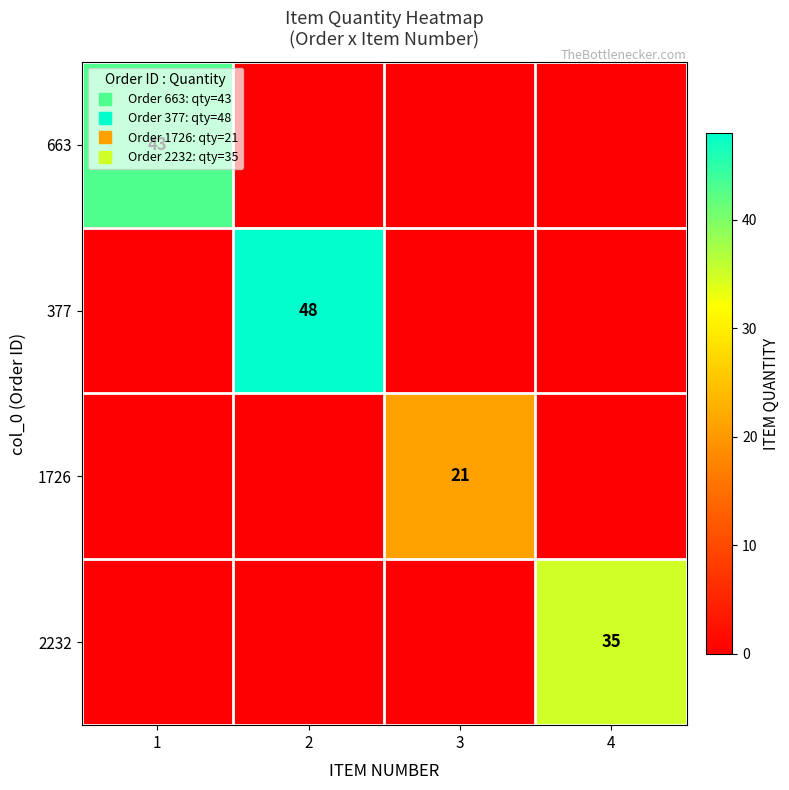

At which label does 2232 reach its peak?

4